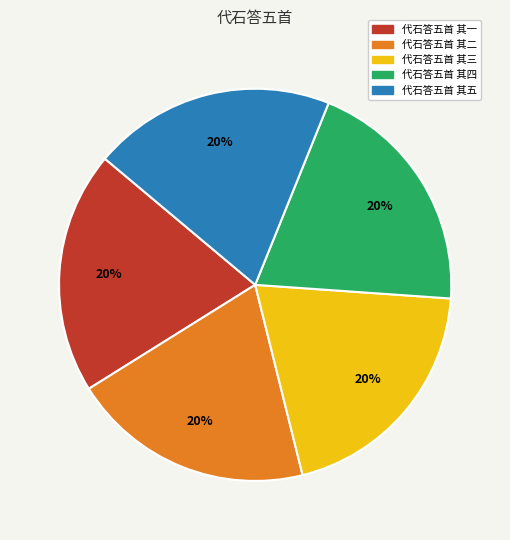

Is it true that 代石答五首 其五 is 20% of the pie?

True